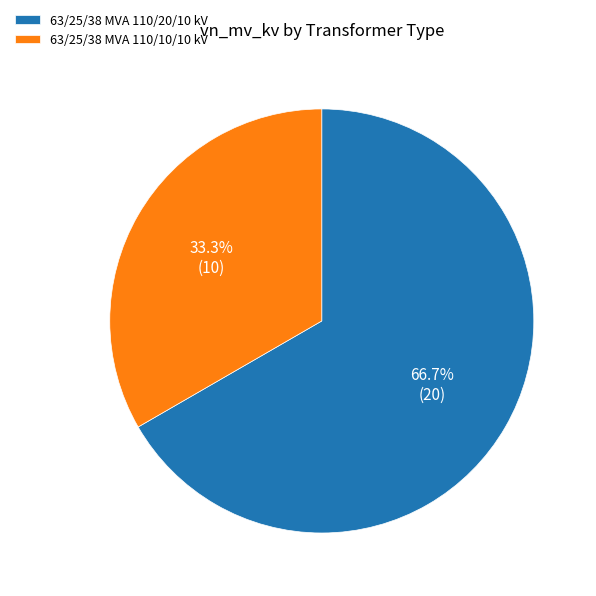

Does any single category account for the majority?

Yes